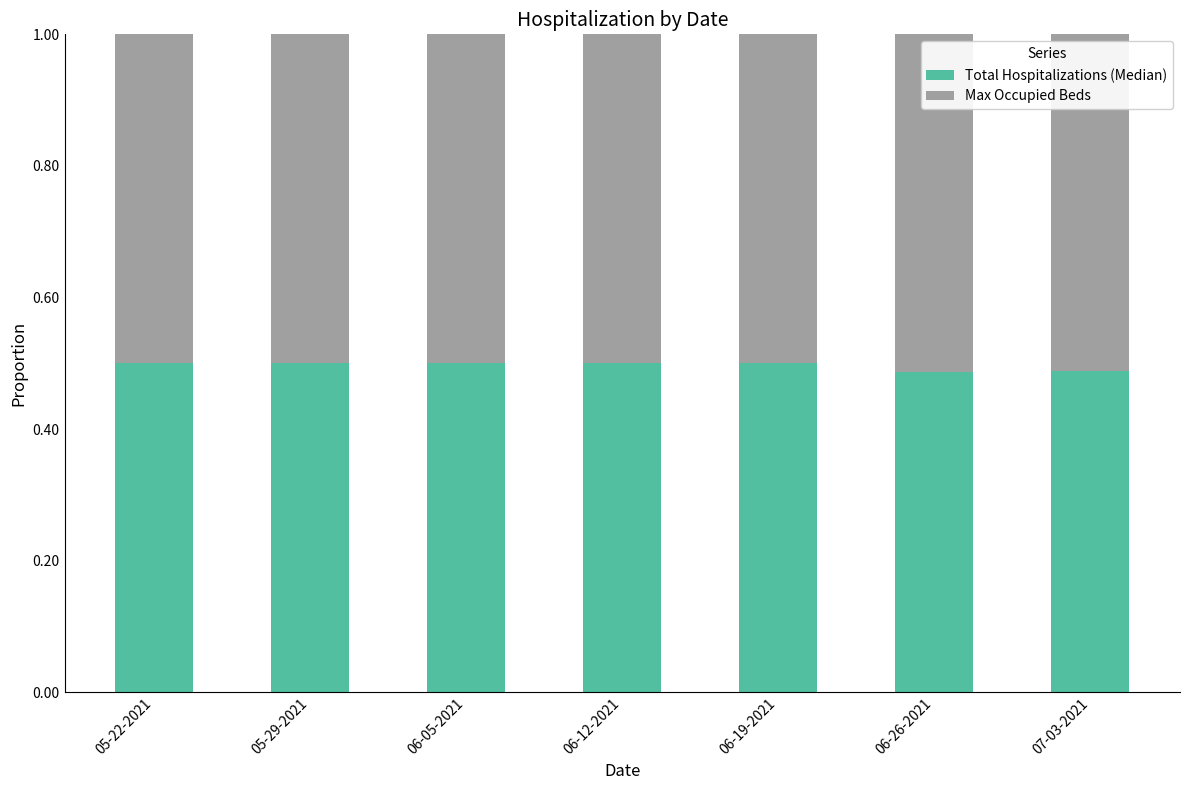

How many Total Hospitalizations (Median) values are between 0 and 1?

7